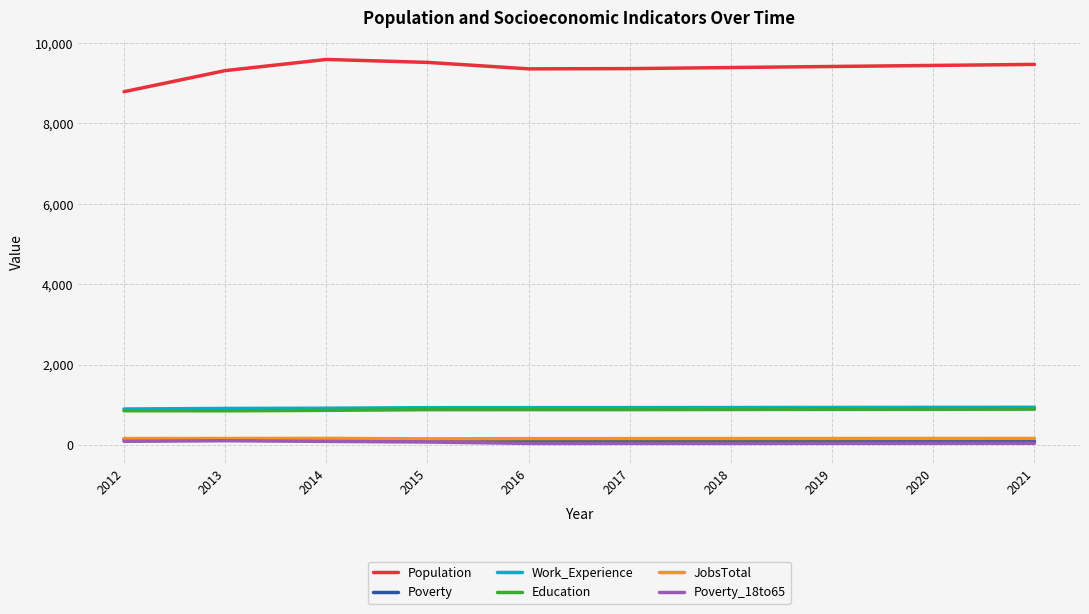

What is the difference between the Population values at 2021 and 2018?

78